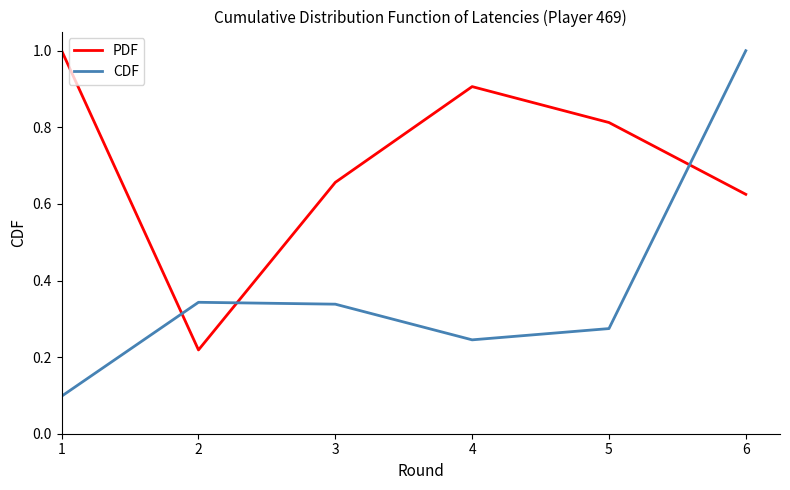

Is it true that PDF equals 1.2 at 5?

False